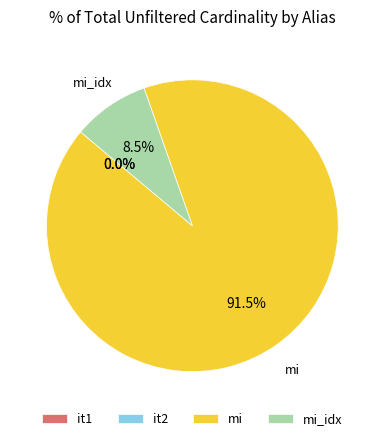

Combined, what portion of the pie is mi and mi_idx?

100.0%